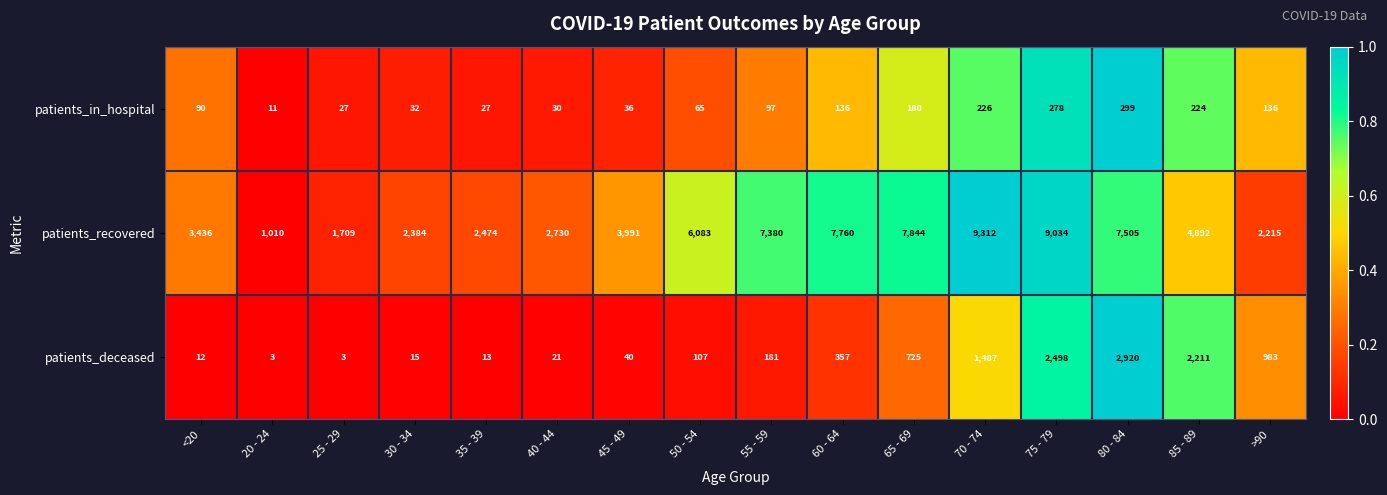

How many categories are shown in the chart?

16